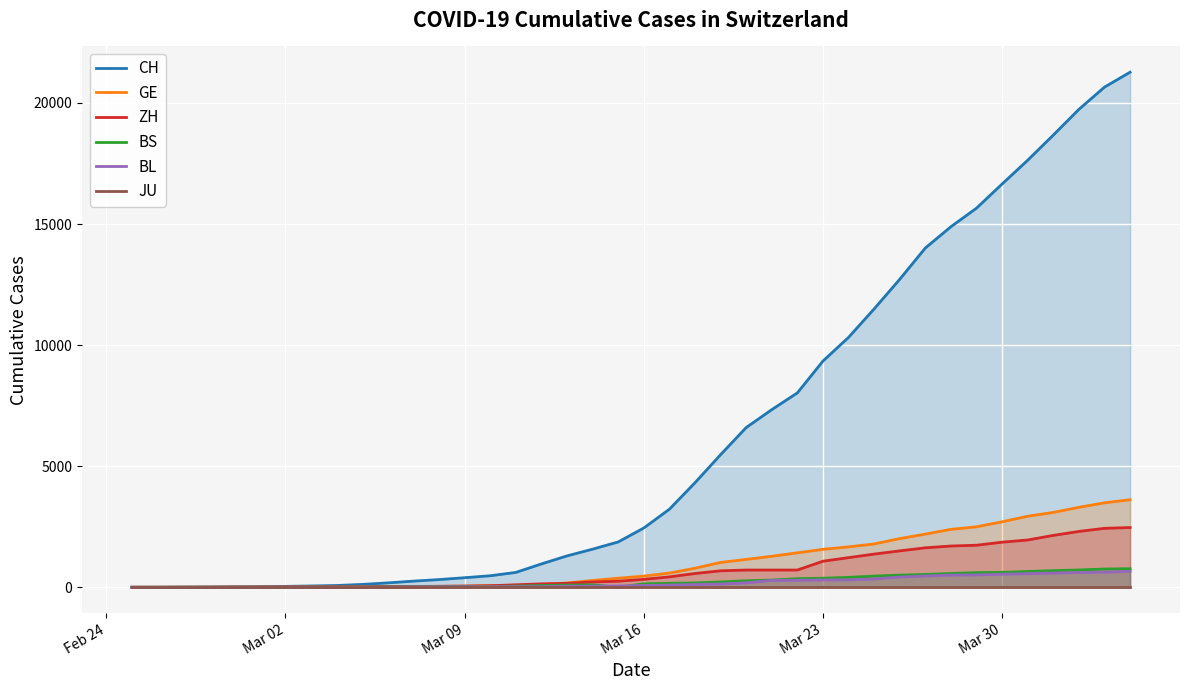

At Feb 24, list the series in order from largest to smallest.

CH, GE, ZH, BS, BL, JU